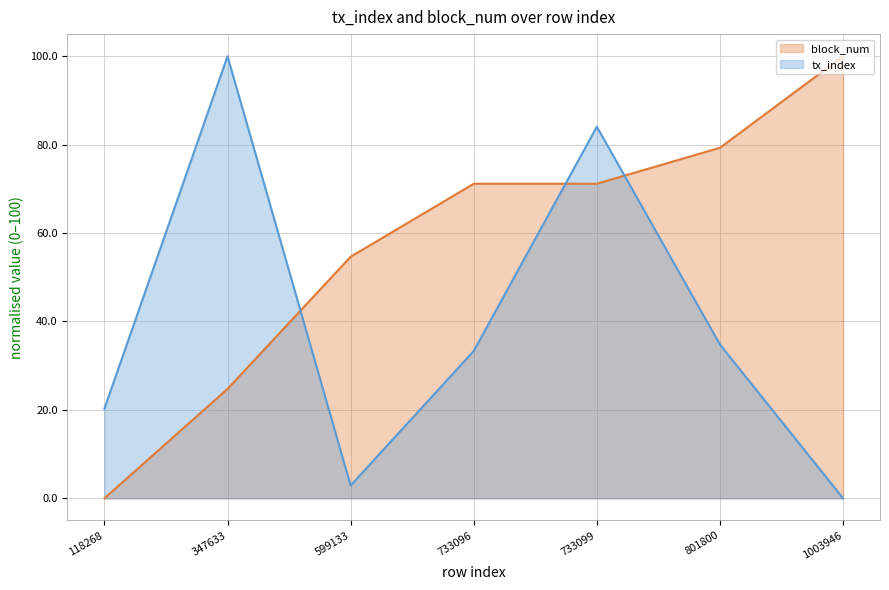

Which has a higher value, 733099 or 347633?

347633